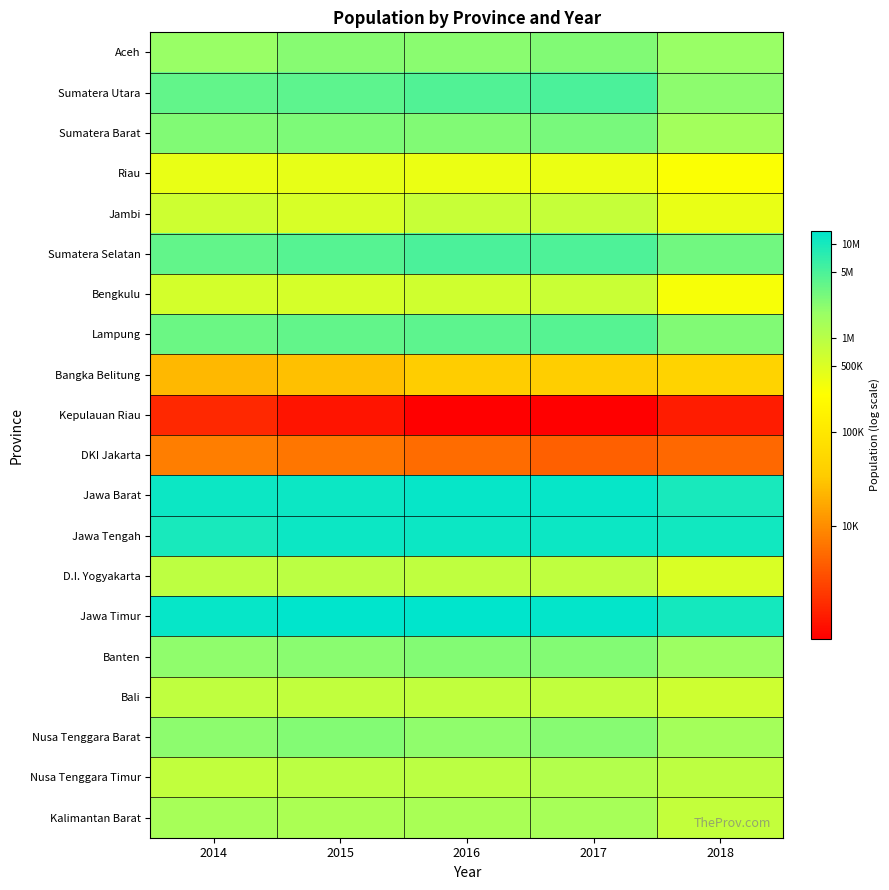

At 2014, list the series in order from largest to smallest.

Jawa Timur, Jawa Barat, Jawa Tengah, Sumatera Selatan, Sumatera Utara, Lampung, Sumatera Barat, Nusa Tenggara Barat, Banten, Aceh, Kalimantan Barat, D.I. Yogyakarta, Bali, Nusa Tenggara Timur, Jambi, Bengkulu, Riau, Bangka Belitung, DKI Jakarta, Kepulauan Riau